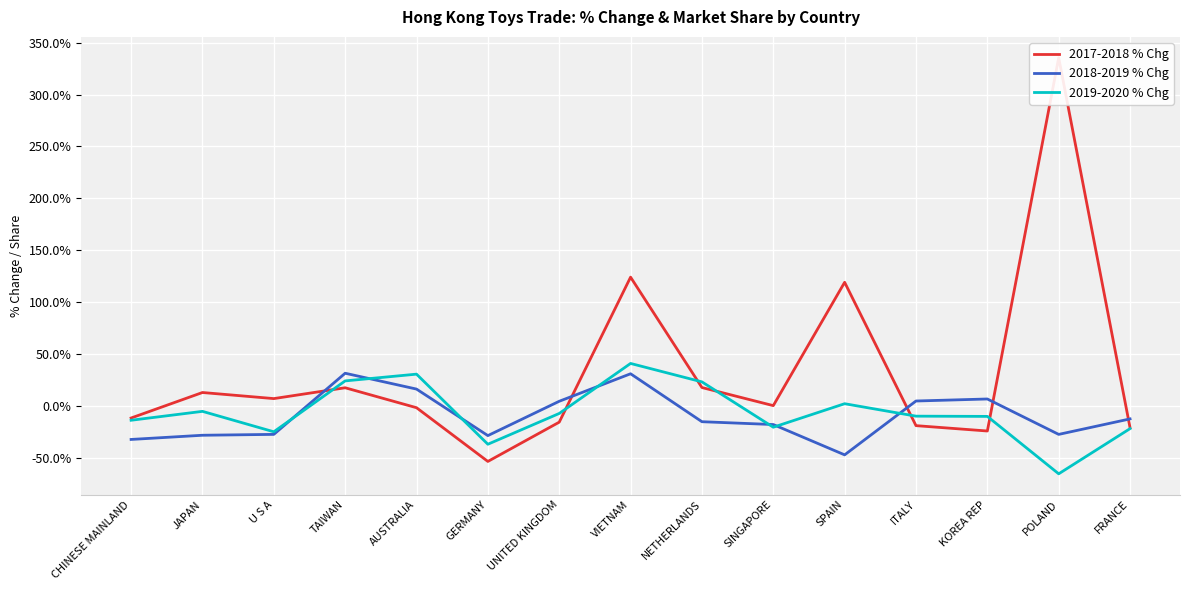

What is the maximum value for 2017-2018 % Chg?

335.6